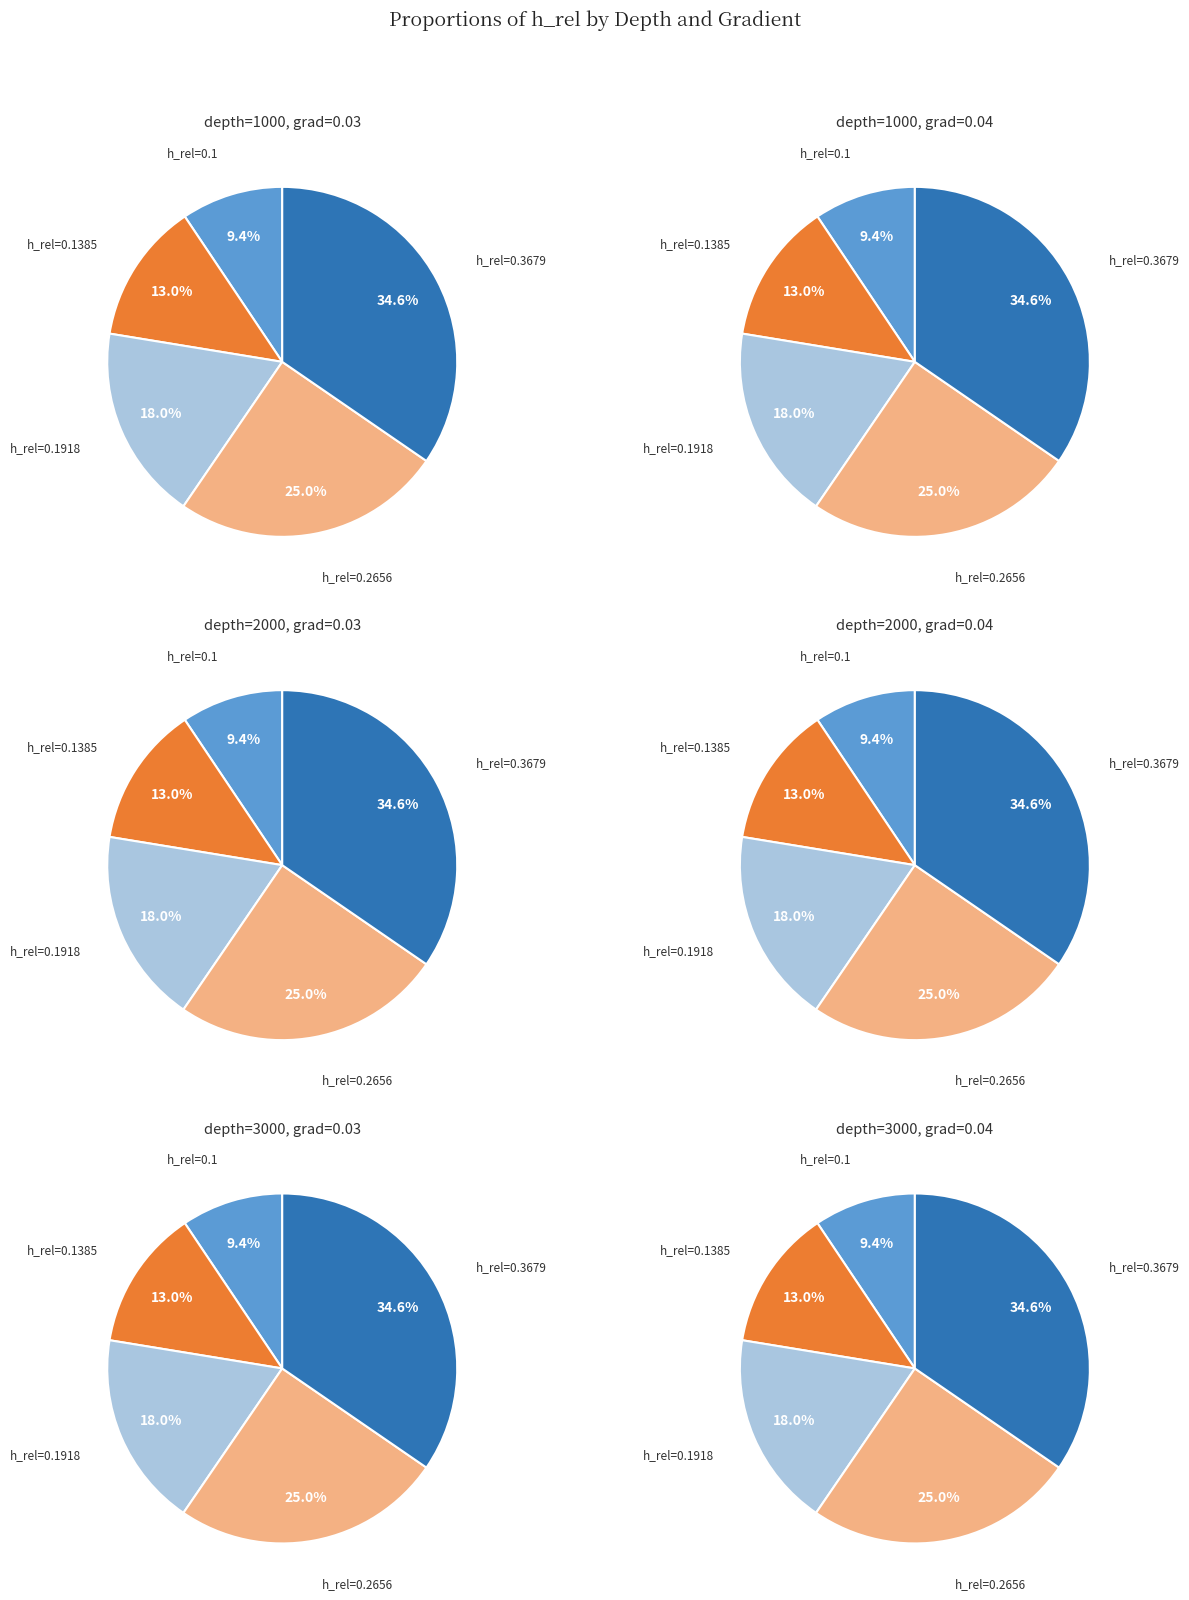

What portion of the pie excludes h_rel=0.1385?

87.0%